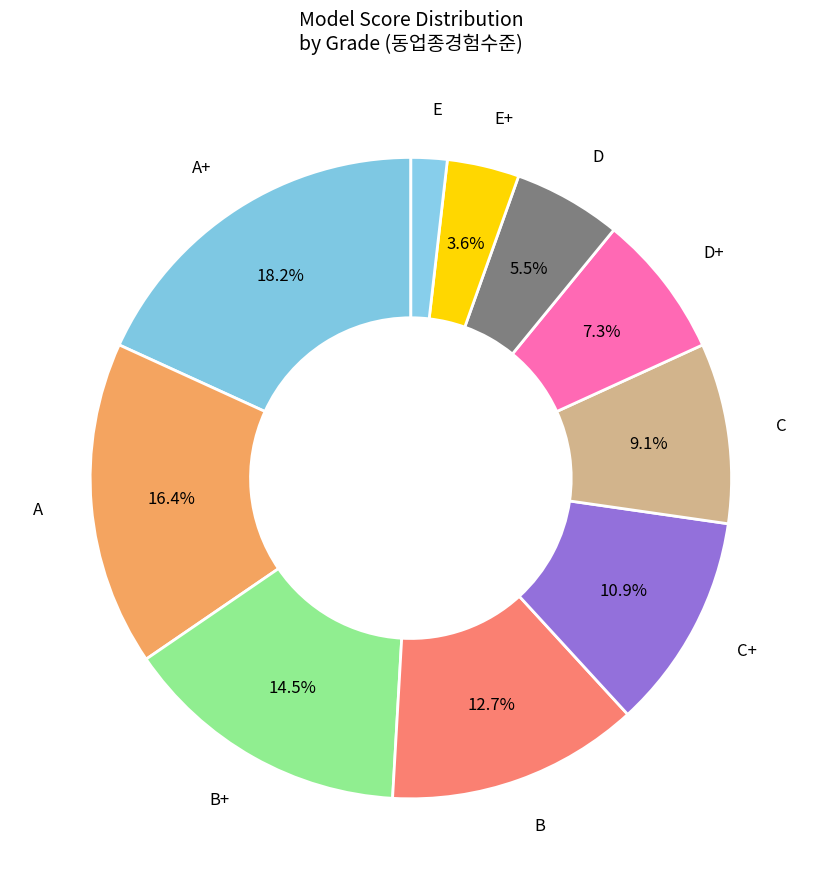

To the nearest percent, what portion does E+ represent?

4%